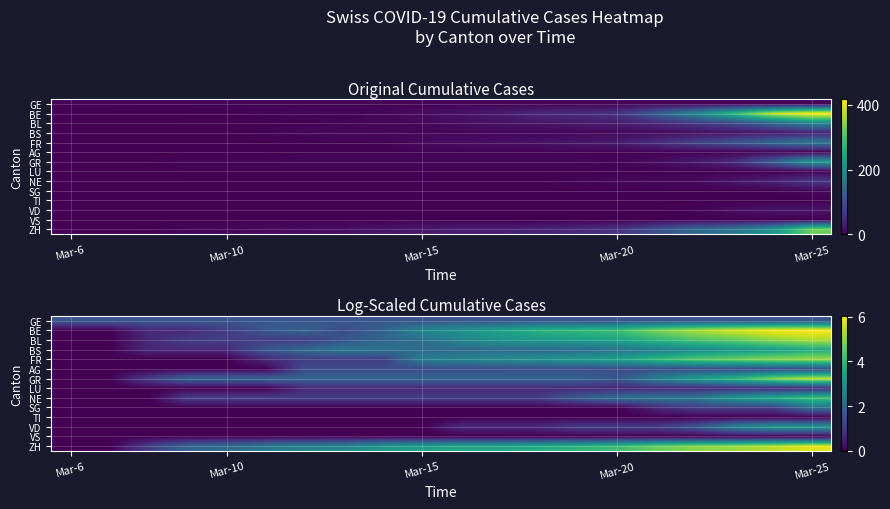

What is the total value across all series at 12?

23.4